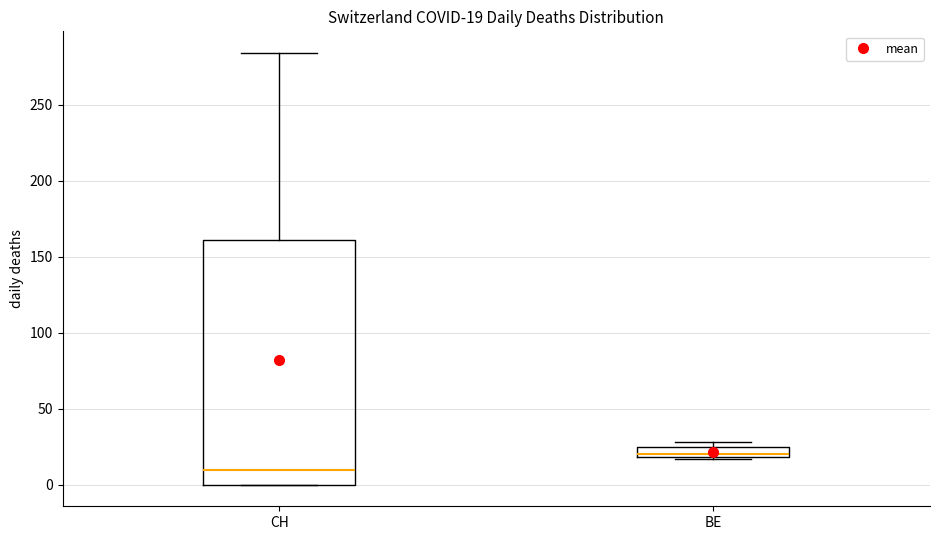

Which box's median line is the highest?

BE